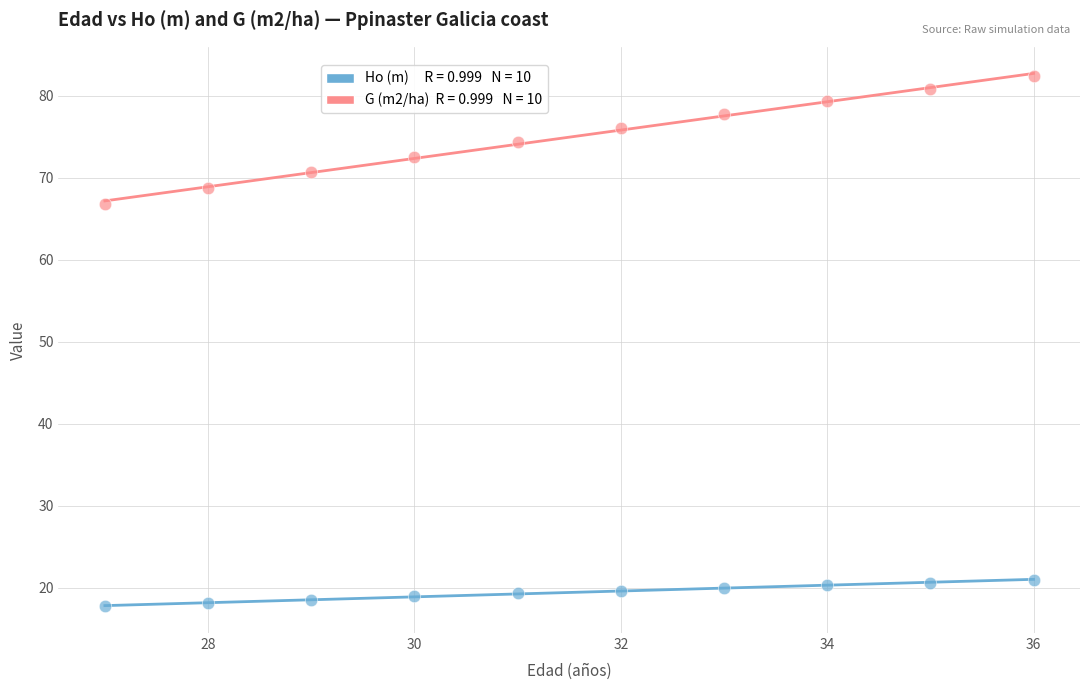

Across all series, what Y value is closest to 50?

66.8